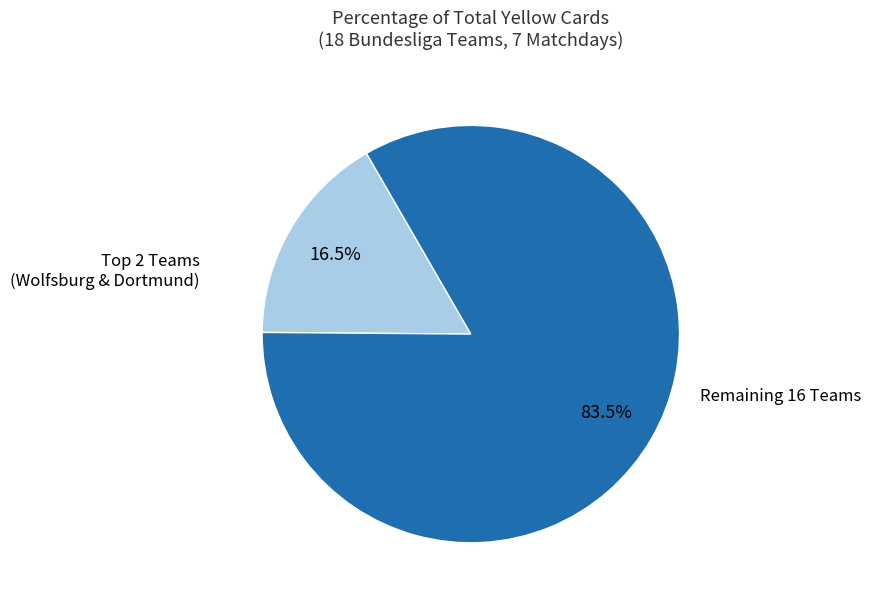

Which slice is the smallest?

Top 2 Teams (Wolfsburg & Dortmund)